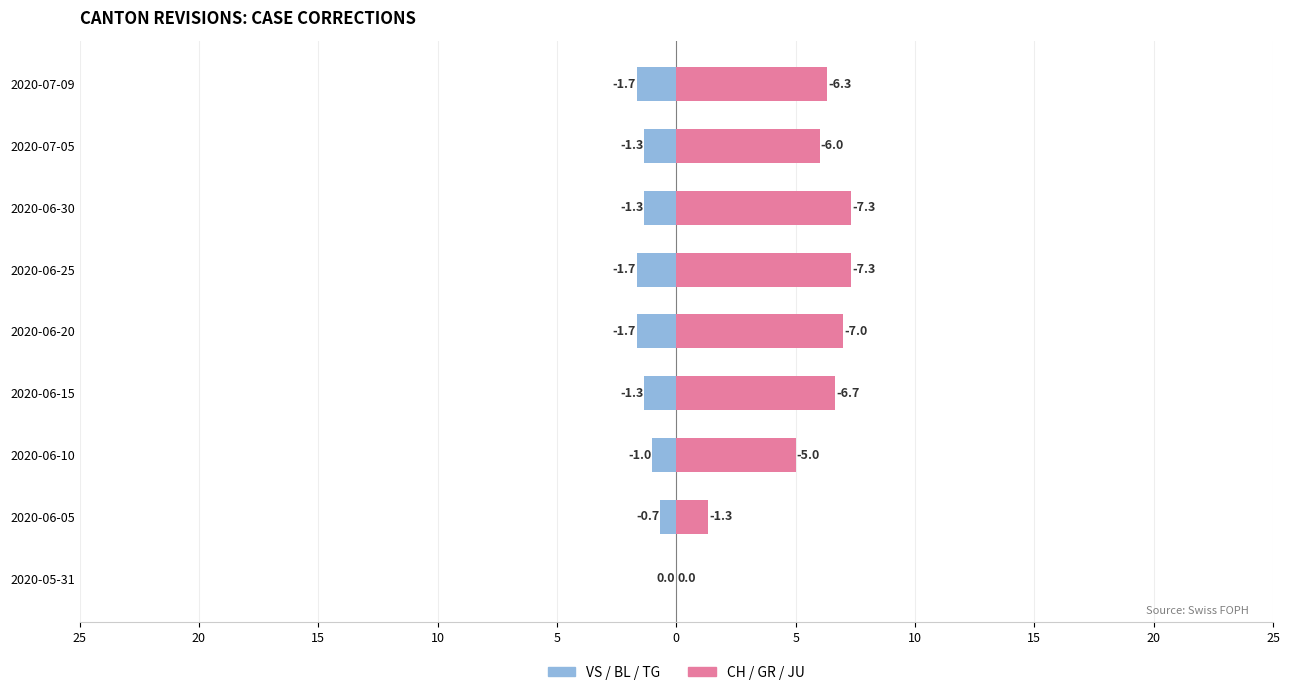

Is it true that VS / BL / TG (Left) equals -1.7 at 2020-06-25?

True